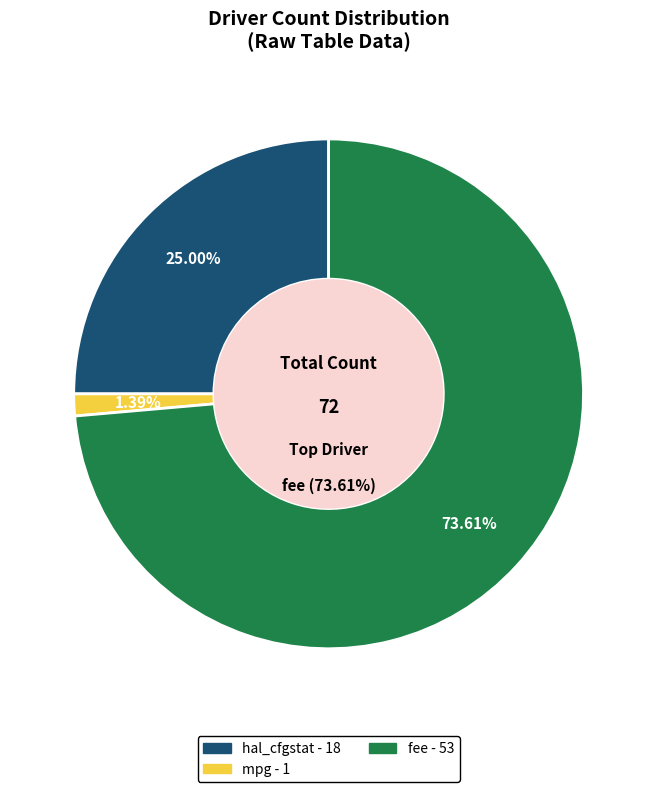

To the nearest percent, what is the difference between the fee and hal_cfgstat slice percentages?

49%